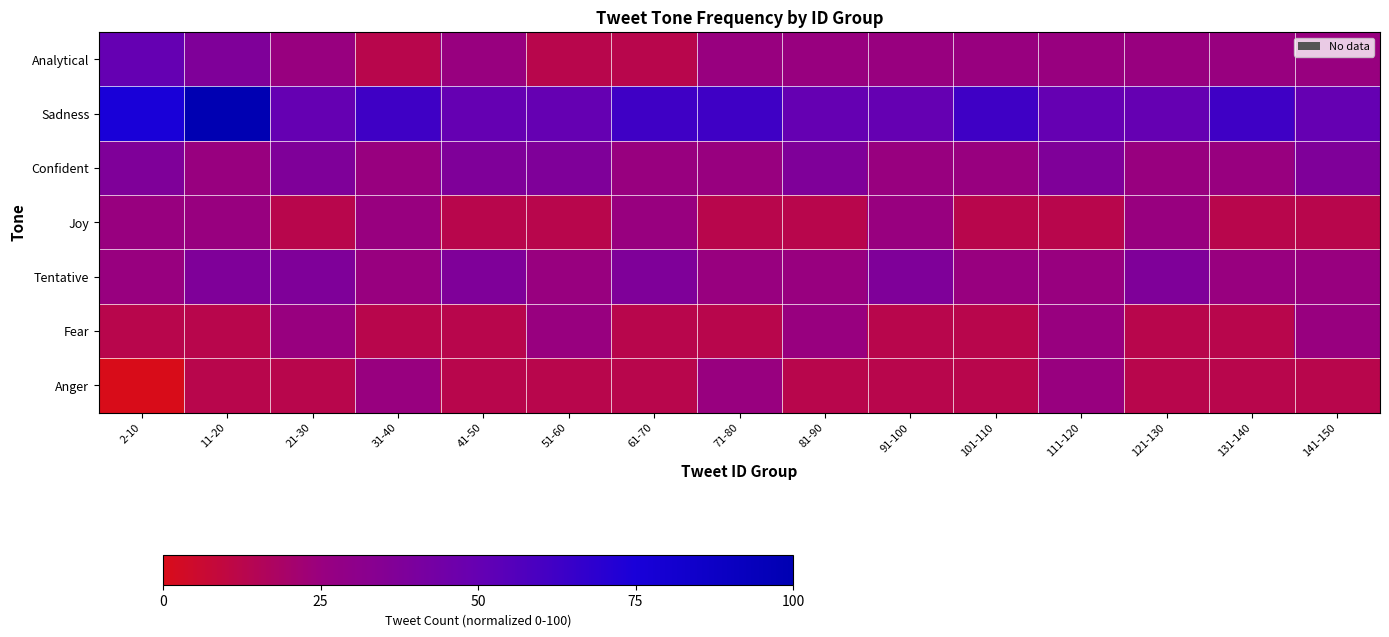

How many distinct data groups are displayed?

7